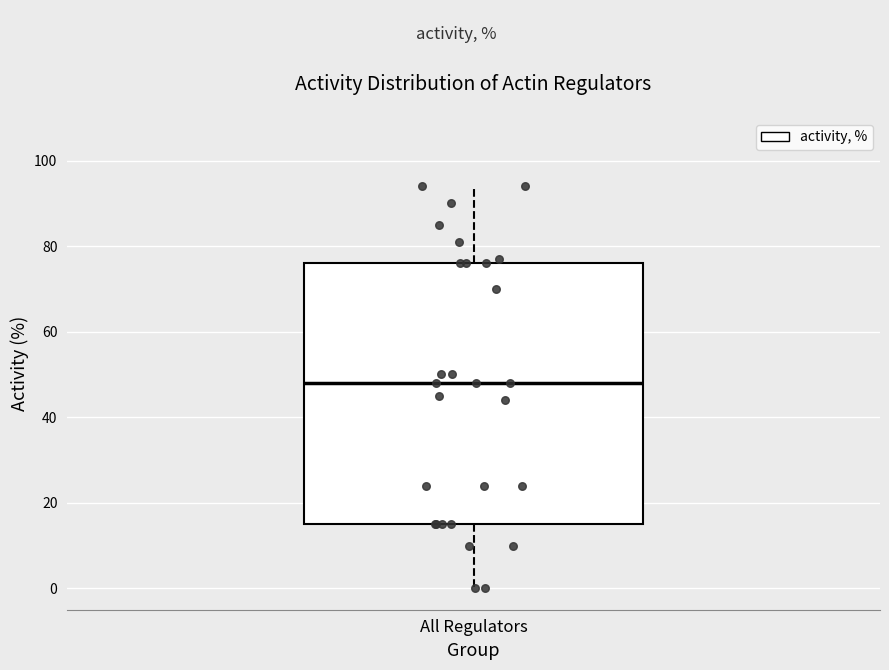

Where does the upper whisker of the box for All Regulators end on the y-axis? The values are not printed on the chart, so give them approximately, as read against the axis.

94